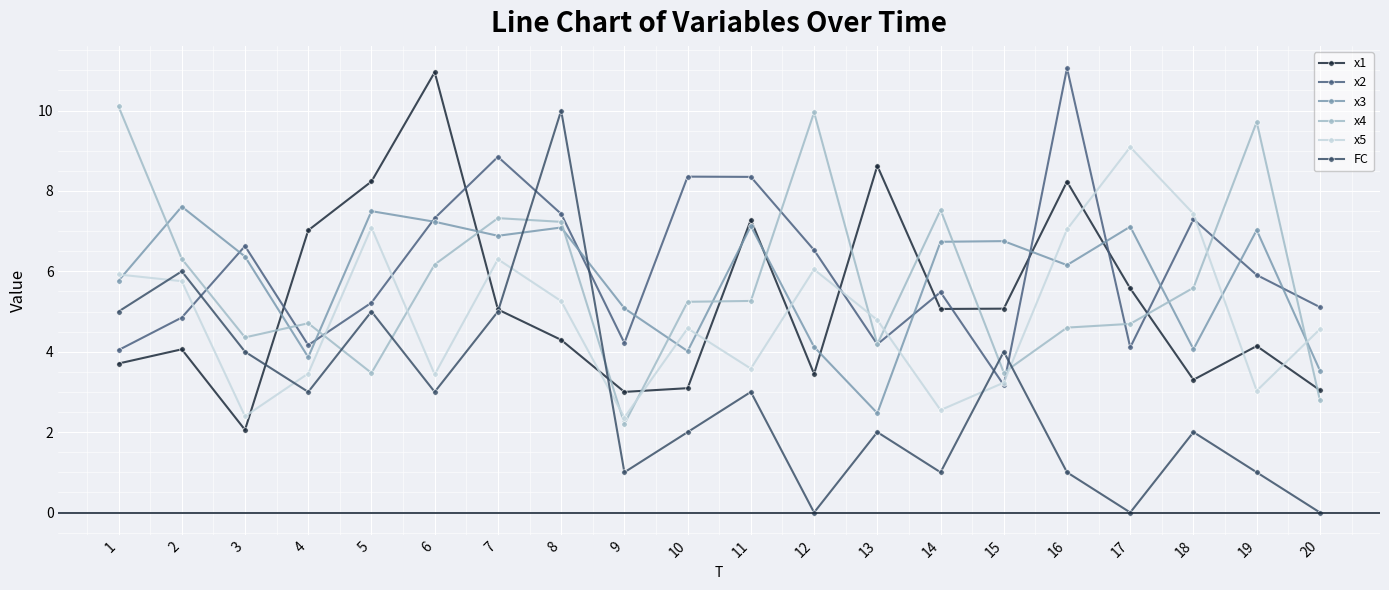

How many categories are shown in the chart?

20